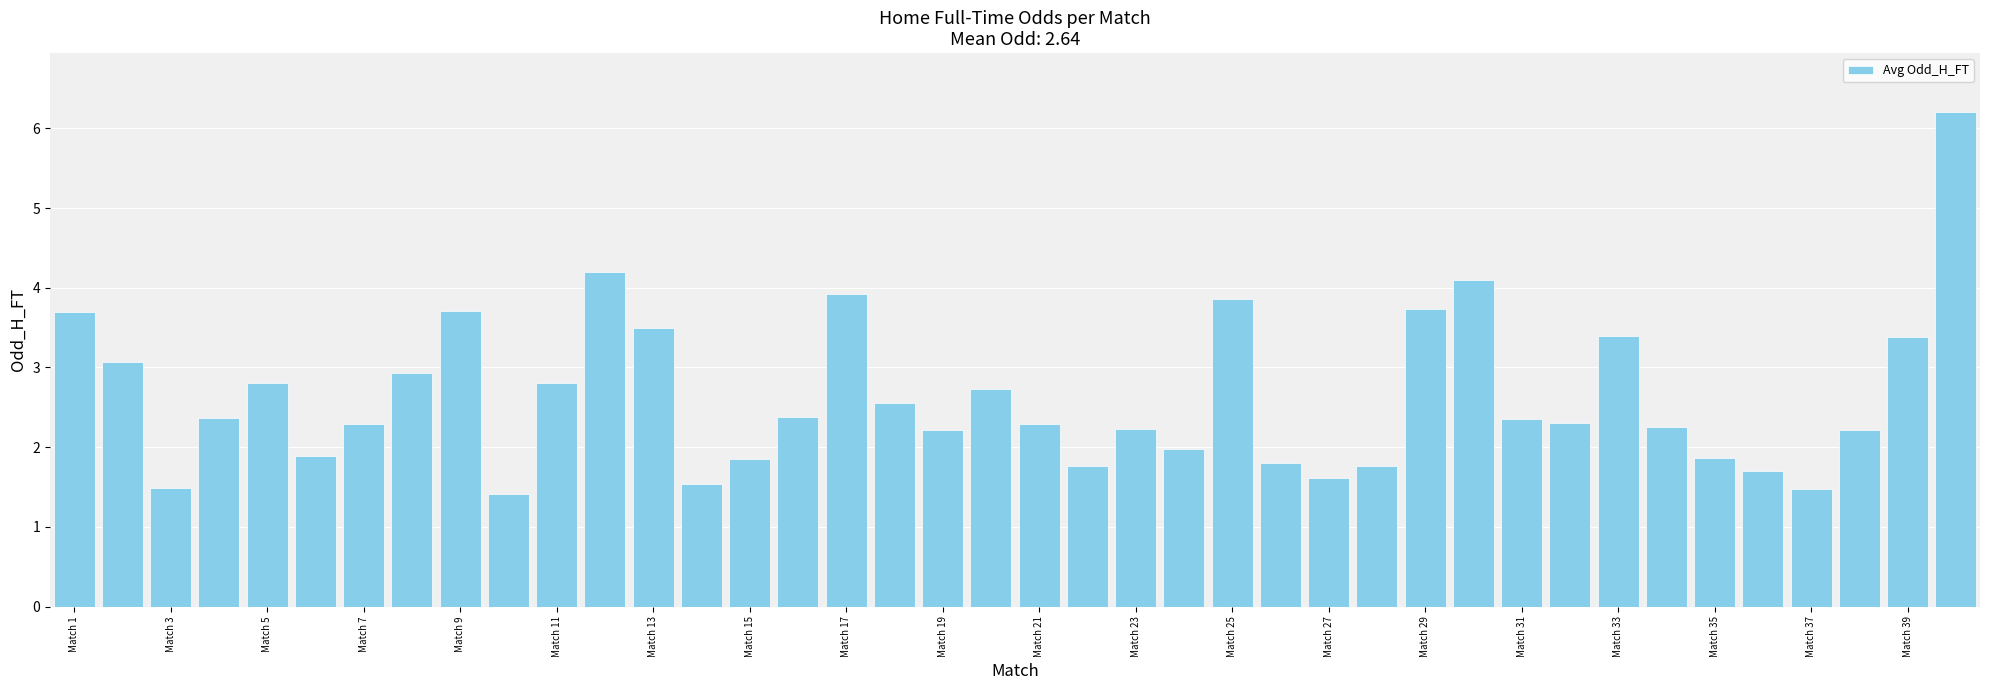

What is the minimum value shown in the chart?

1.4